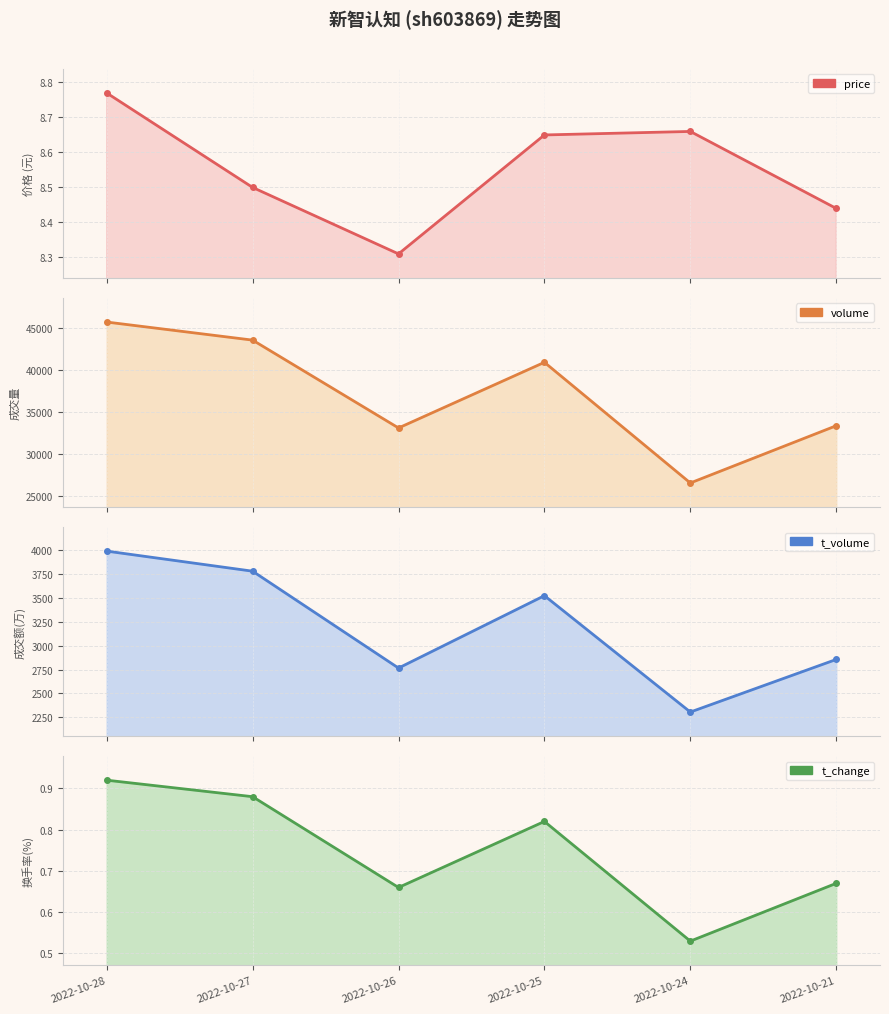

Reading right to left, transcribe all the data shown in this chart.

price: 2022-10-21=8.4	2022-10-24=8.7	2022-10-25=8.7	2022-10-26=8.3	2022-10-27=8.5	2022-10-28=8.8
volume: 2022-10-21=33343.0	2022-10-24=26499.0	2022-10-25=40928.0	2022-10-26=33078.0	2022-10-27=43583.0	2022-10-28=45745.0
t_volume: 2022-10-21=2856.0	2022-10-24=2306.0	2022-10-25=3523.0	2022-10-26=2766.0	2022-10-27=3779.0	2022-10-28=3989.0
t_change: 2022-10-21=0.7	2022-10-24=0.5	2022-10-25=0.8	2022-10-26=0.7	2022-10-27=0.9	2022-10-28=0.9